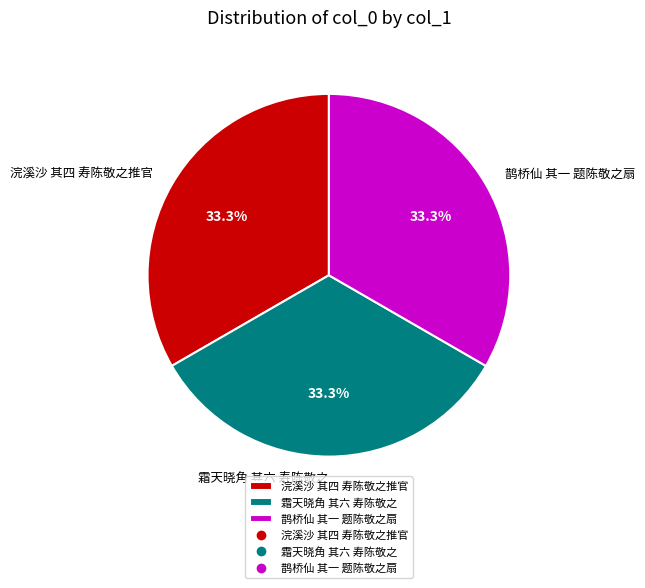

Combined, what portion of the pie is 霜天晓角 其六 寿陈敬之 and 鹊桥仙 其一 题陈敬之扇?

66.7%